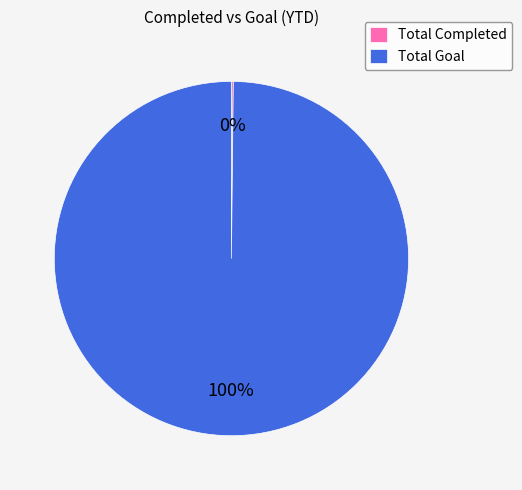

Does any single category account for the majority?

Yes